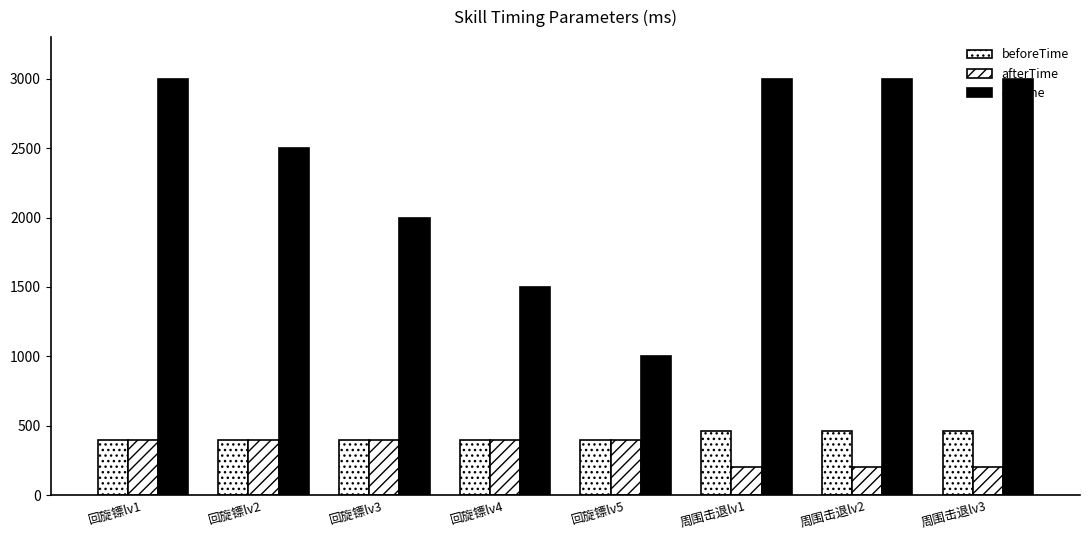

True or false: cdTime has a value of 2678 at 回旋镖lv4.

False